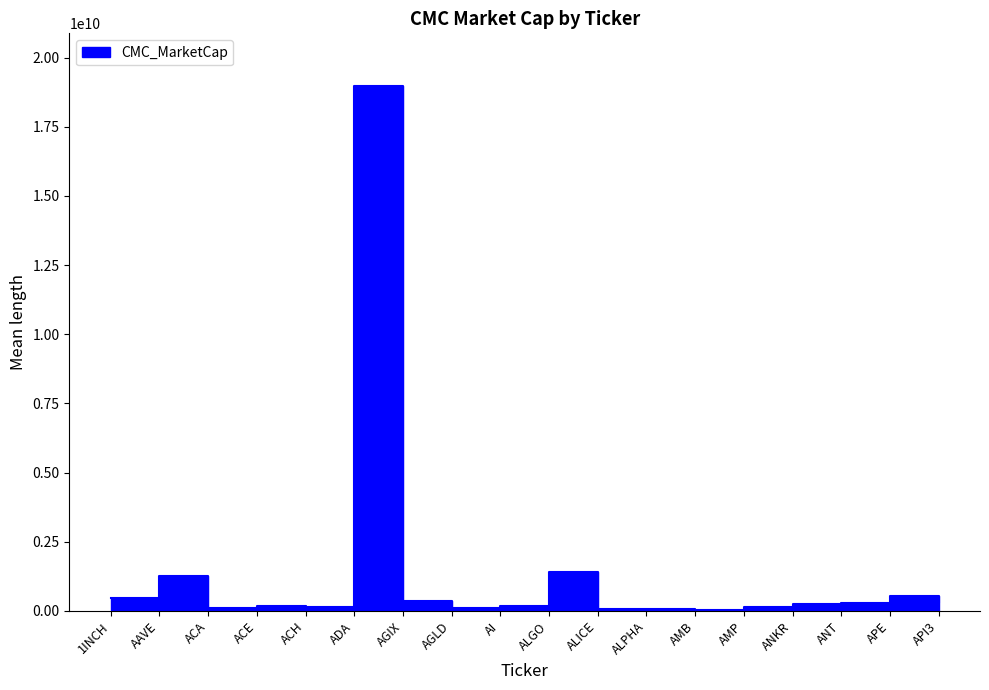

Does the chart display data point markers on the line(s)?

No